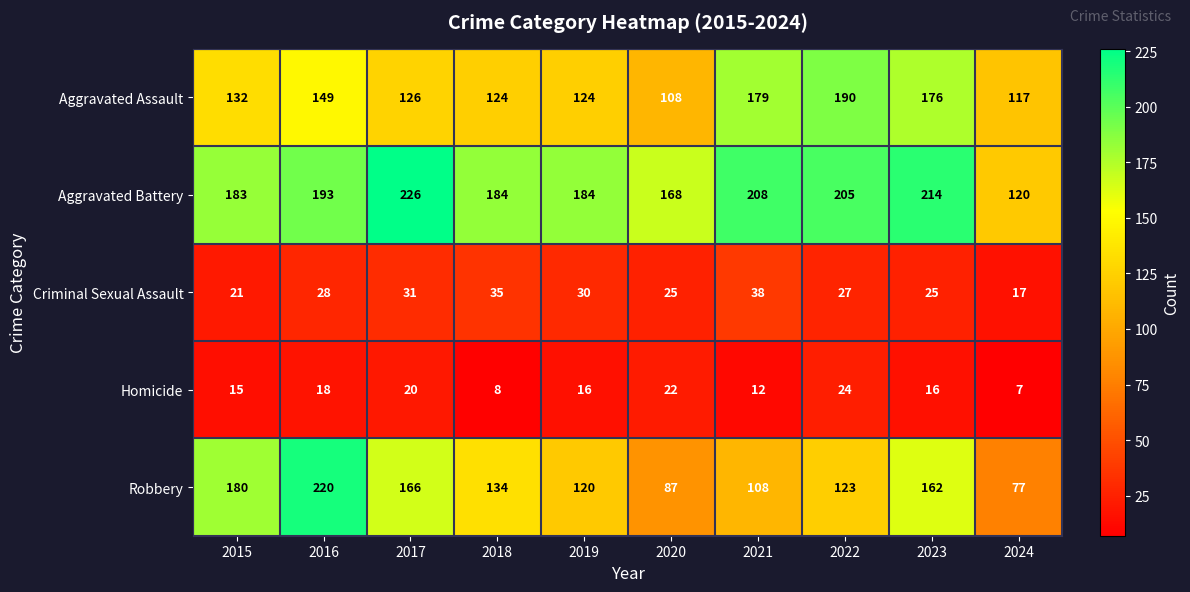

What is the total value across all series at 2017?

569